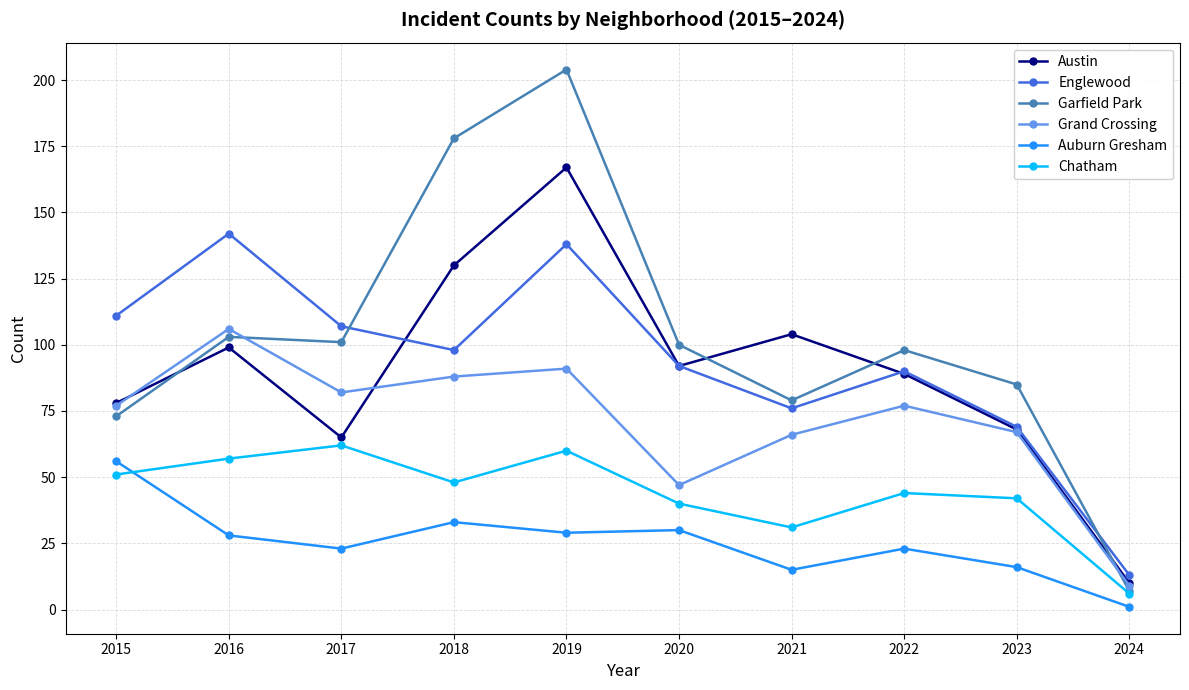

What is the difference between the maximum and second lowest values in the Chatham series?

31